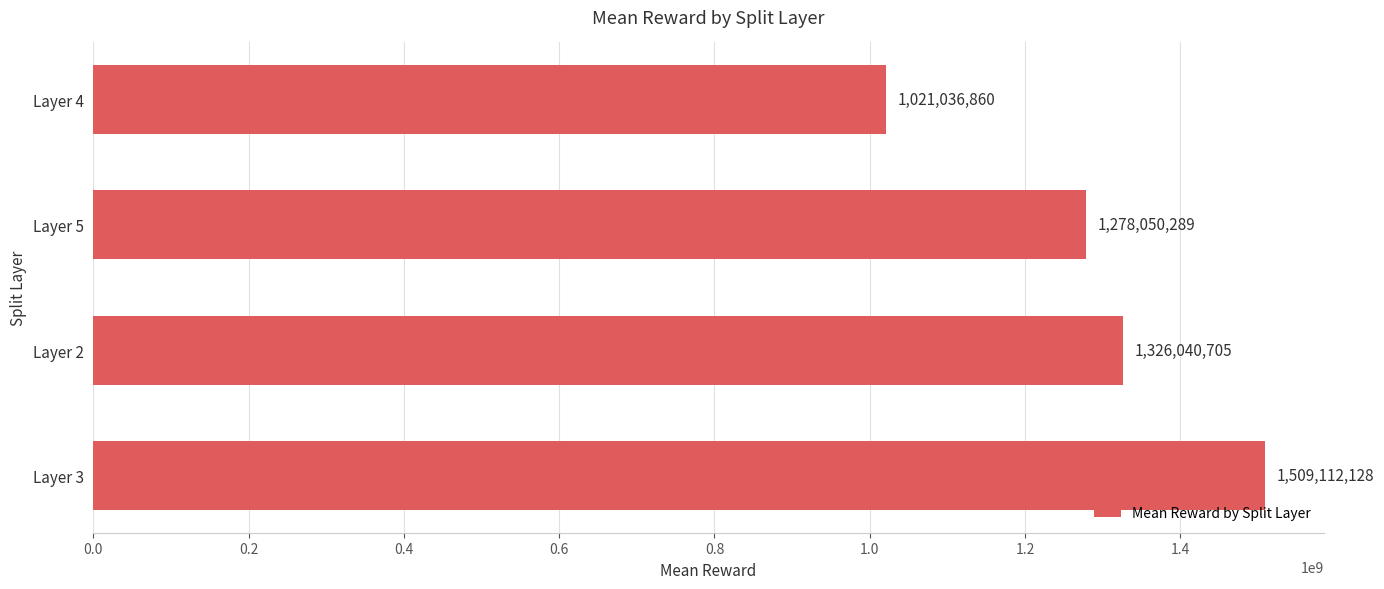

Does the chart contain stacked bars?

No